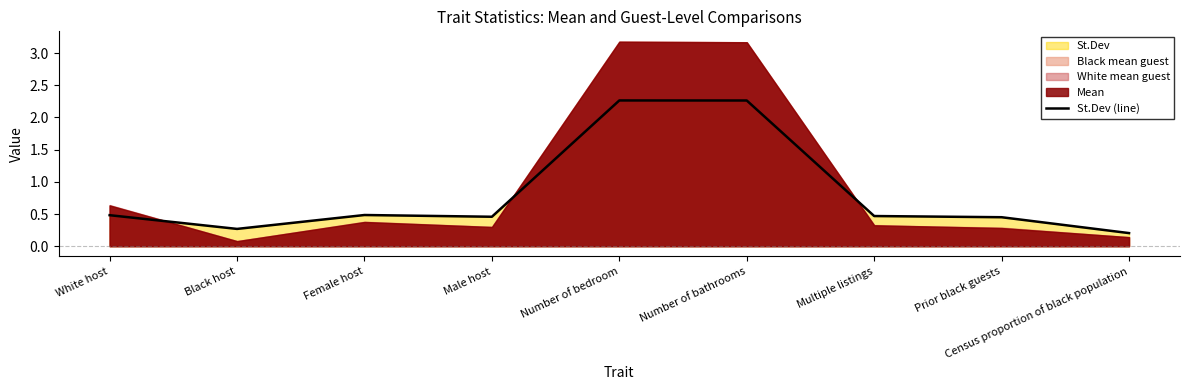

What is the change in value from Black host to Census proportion of black population?

-0.1